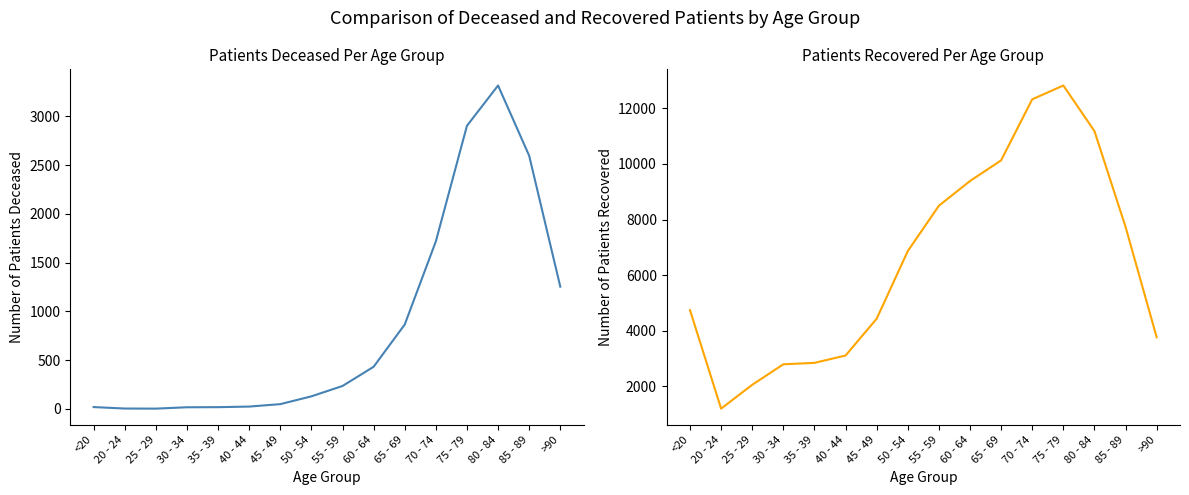

True or false: patients_recovered and patients_deceased intersect in this chart.

False